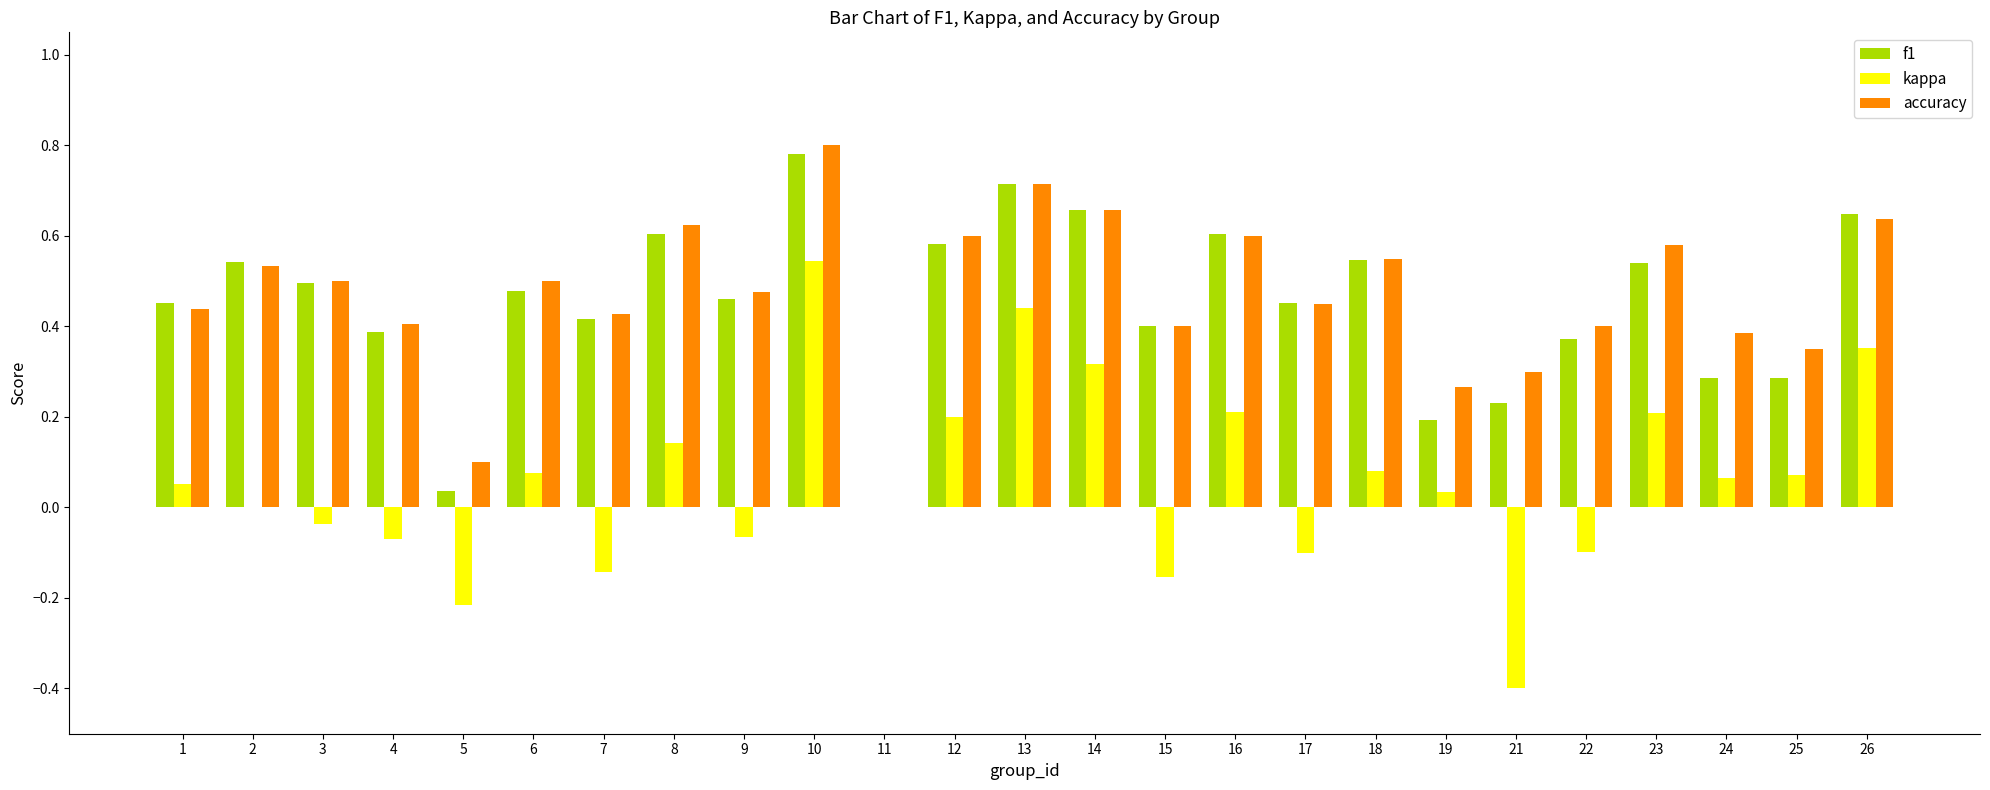

What is the total value across all series at 14?

1.6